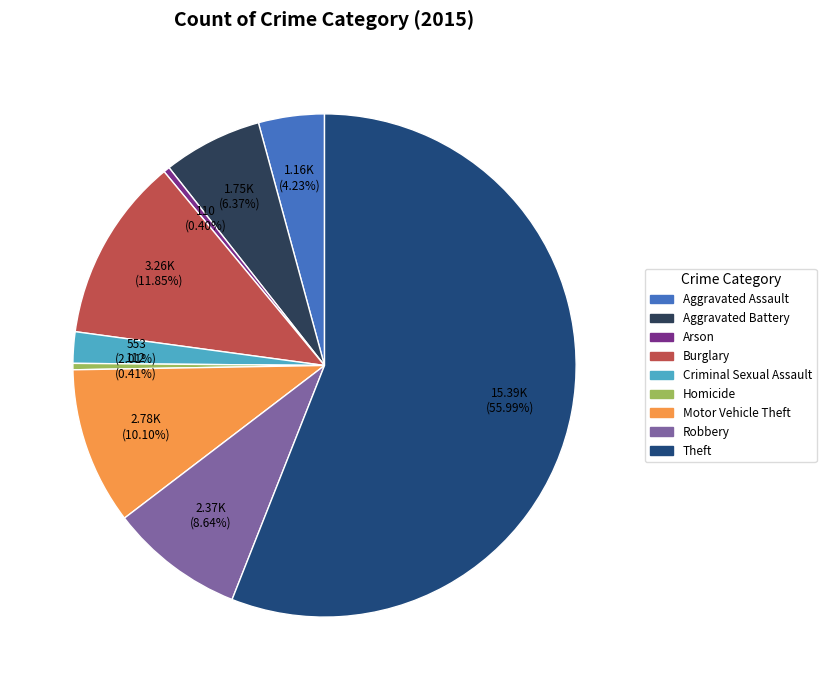

What percentage is the Robbery slice, to the nearest percent?

9%